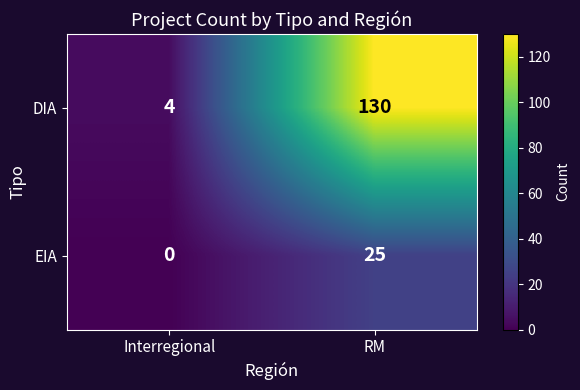

At how many categories does at least one series exceed 105?

1